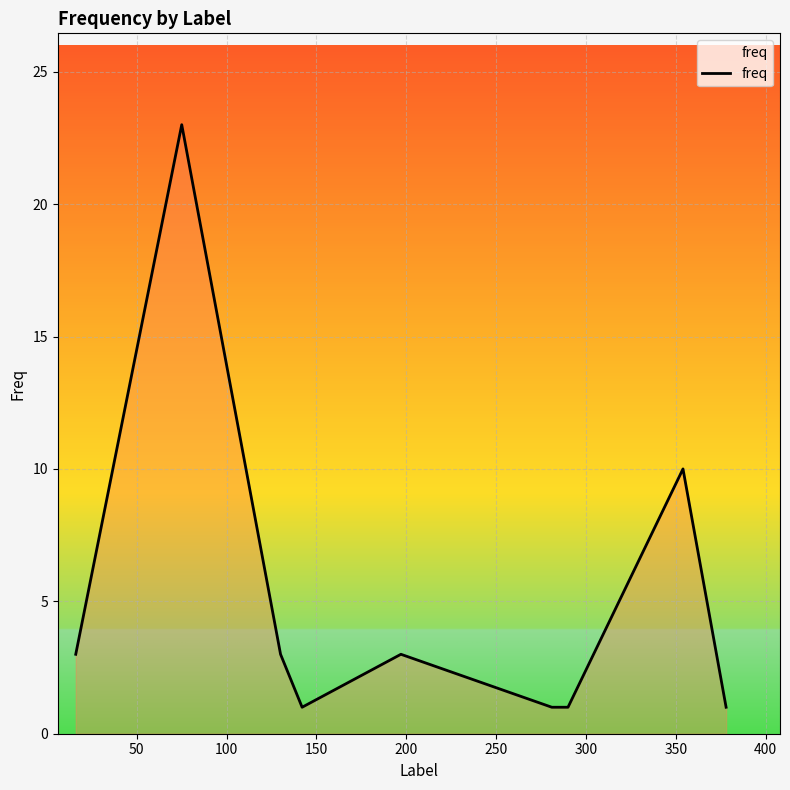

What is the maximum value shown in the chart?

23